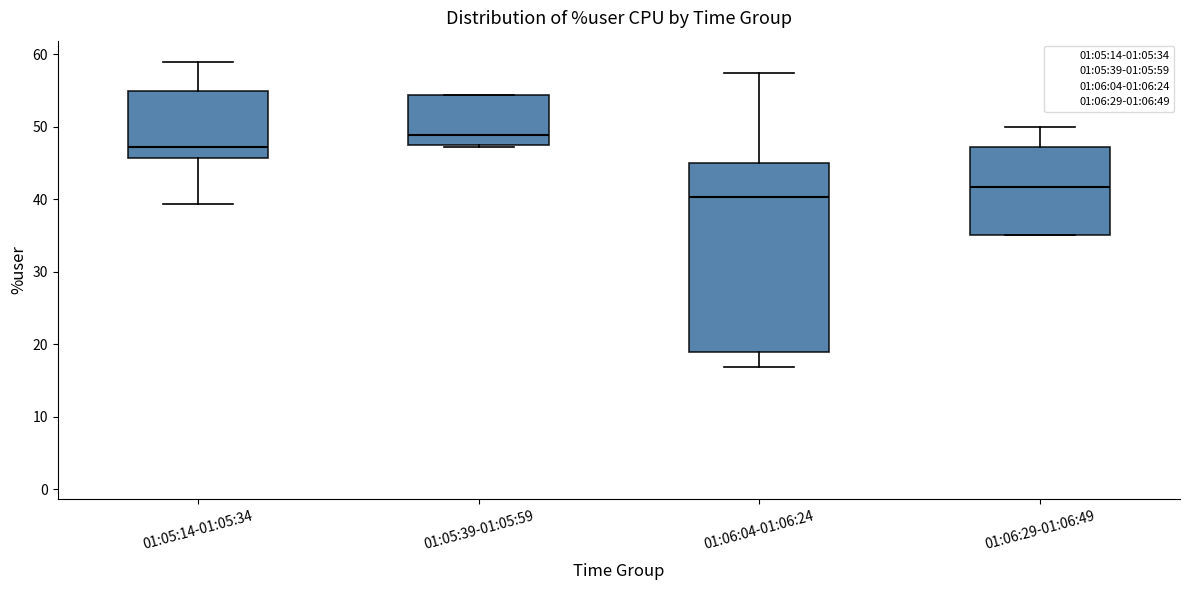

Which box is the tallest, from its lower edge to its upper edge?

01:06:04-01:06:24